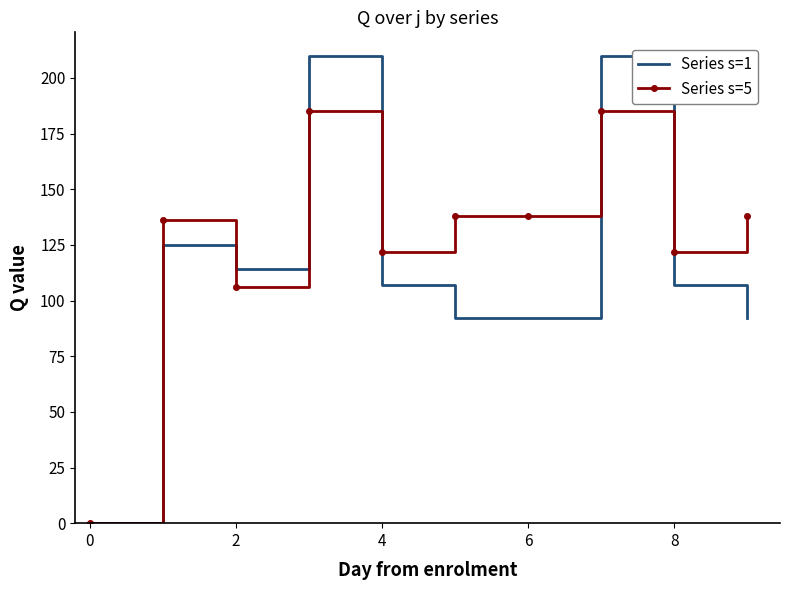

What is the maximum value for Series s=5?

185